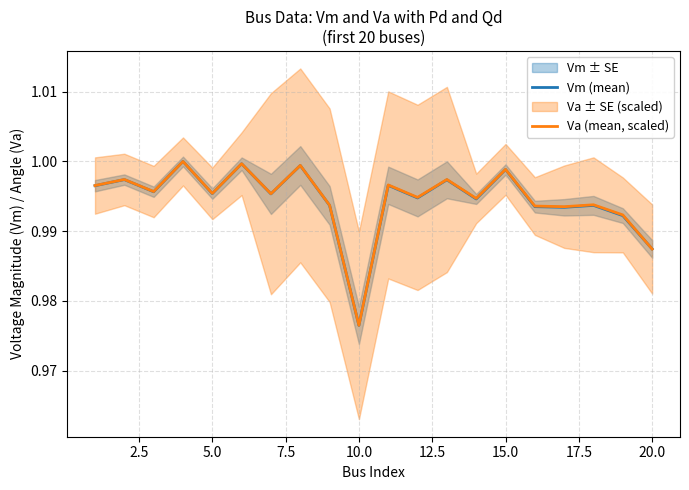

Reading right to left, extract all data points from this chart.

Vm (mean): 1.0	1.0	1.0	1.0	1.0	1.0	1.0	1.0	1.0	1.0	1.0	1.0	1.0	1.0	1.0	1.0	1.0	1.0	1.0	1.0
Va (mean, scaled): 1.0	1.0	1.0	1.0	1.0	1.0	1.0	1.0	1.0	1.0	1.0	1.0	1.0	1.0	1.0	1.0	1.0	1.0	1.0	1.0